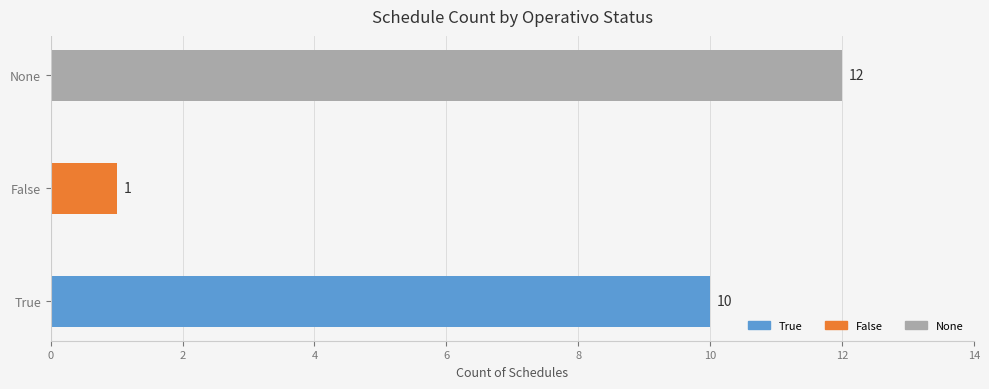

Which label corresponds to the largest value in the chart?

None